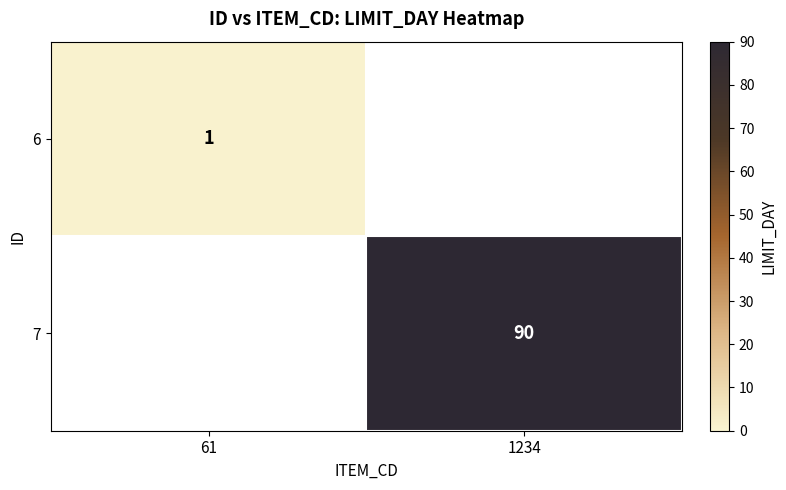

Is the value of 7 at 1234 greater than the value of 6 at 61?

Yes